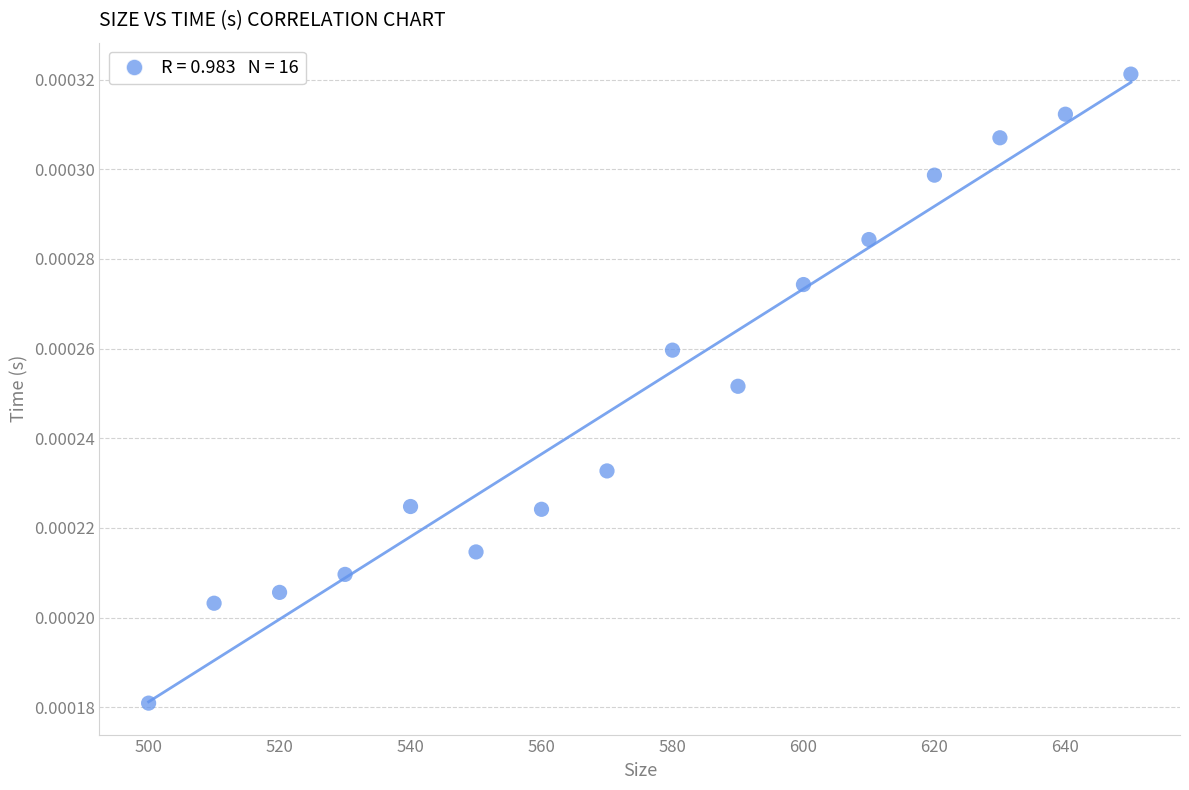

What is the range of X values (max minus min)?

150.0